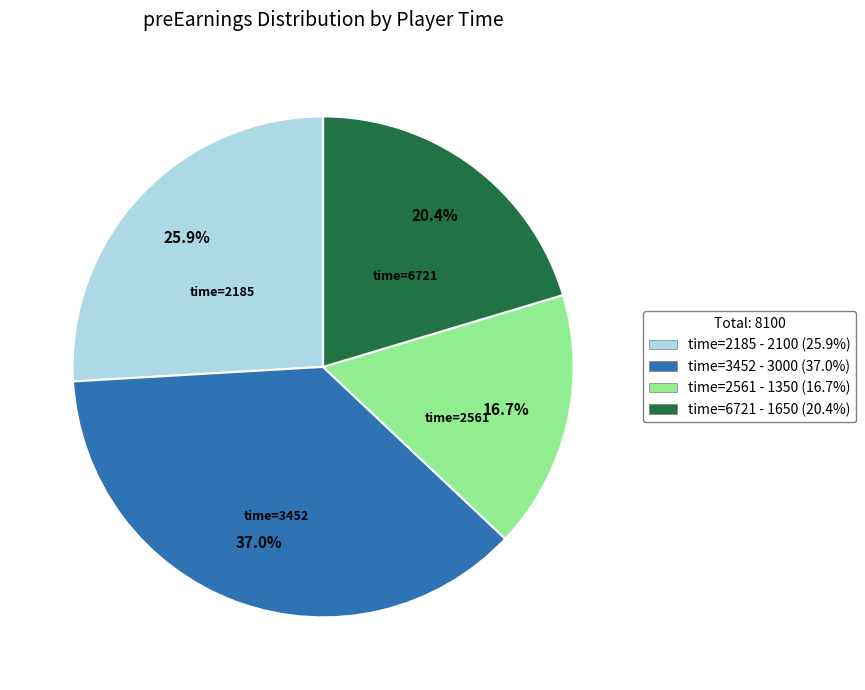

Which has a higher value, time=2561 - 1350 (16.7%) or time=6721 - 1650 (20.4%)?

time=6721 - 1650 (20.4%)